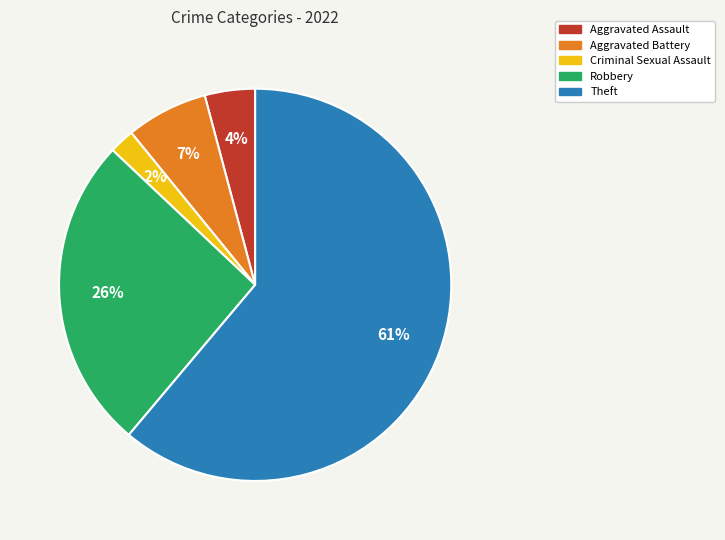

True or false: Aggravated Battery accounts for 7% of the total.

True